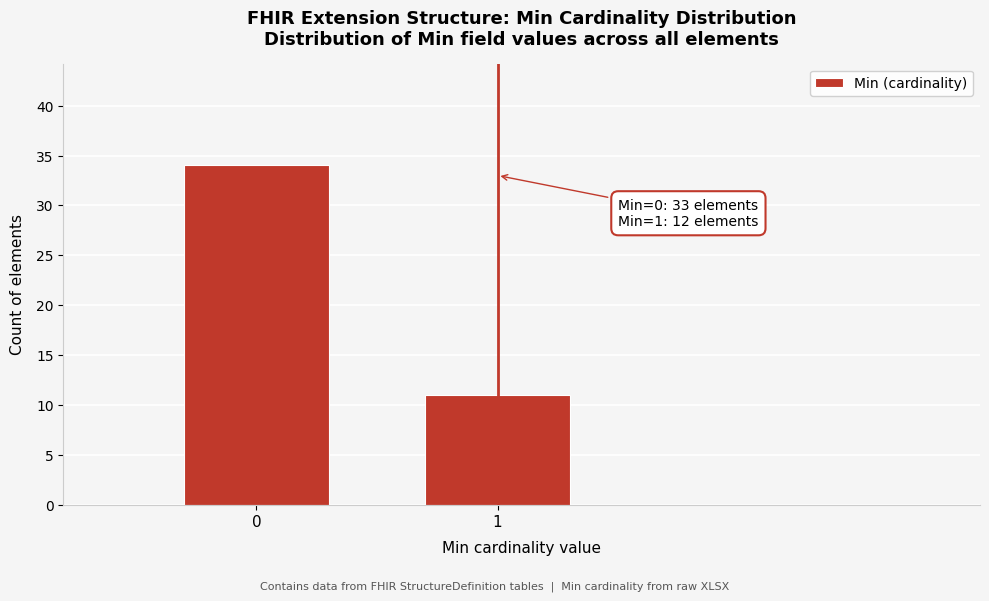

Reading left to right, extract all data points from this chart.

0=34	1=11